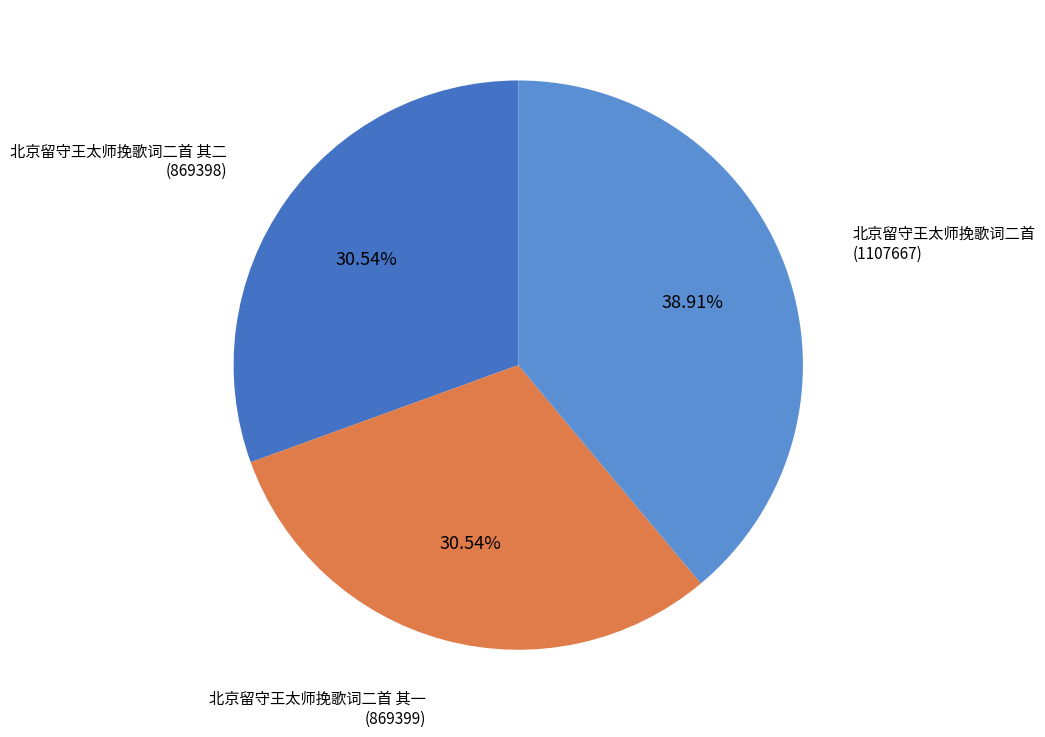

Which slice is the largest?

北京留守王太师挽歌词二首